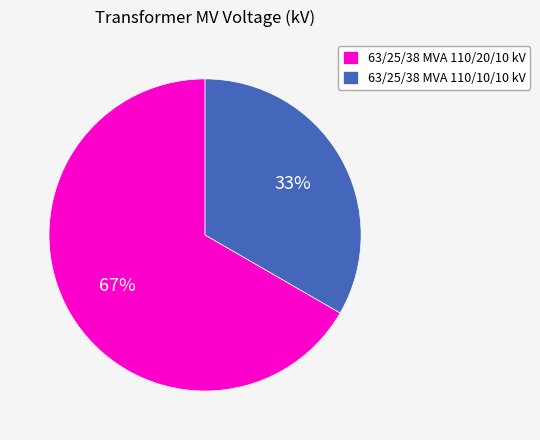

Which has a higher value, 63/25/38 MVA 110/10/10 kV or 63/25/38 MVA 110/20/10 kV?

63/25/38 MVA 110/20/10 kV